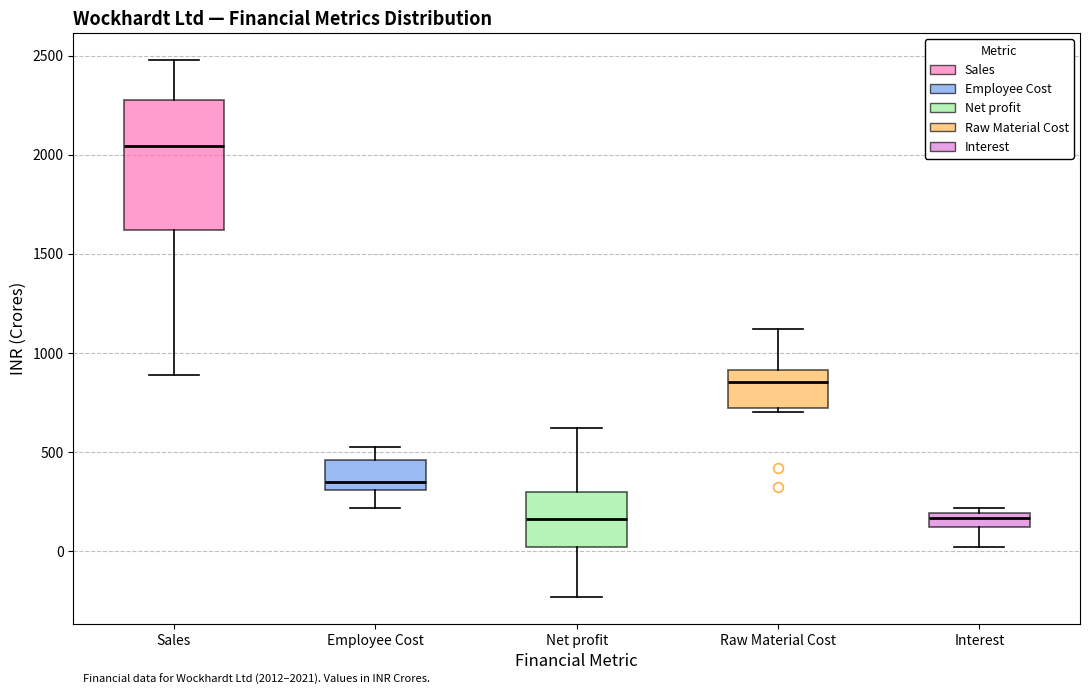

Comparing the boxes themselves (not the whiskers), which one is the tallest?

Sales